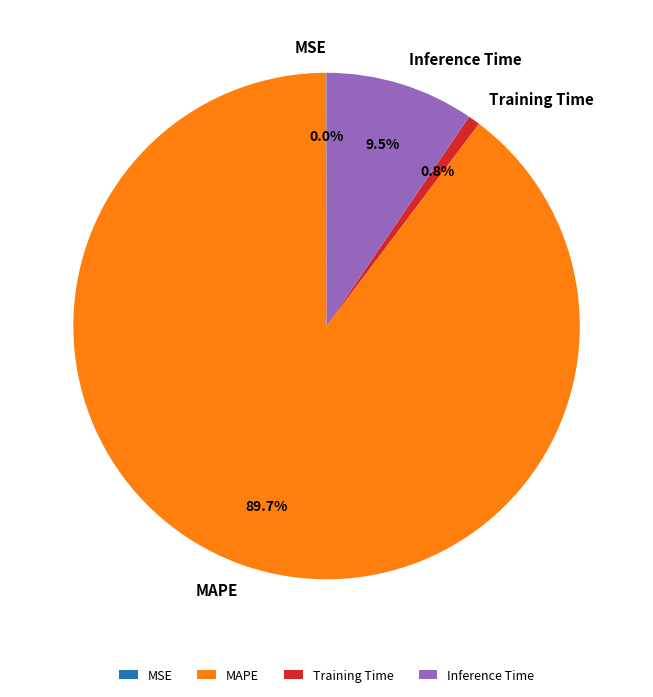

Which has a higher value, Inference Time or MAPE?

MAPE